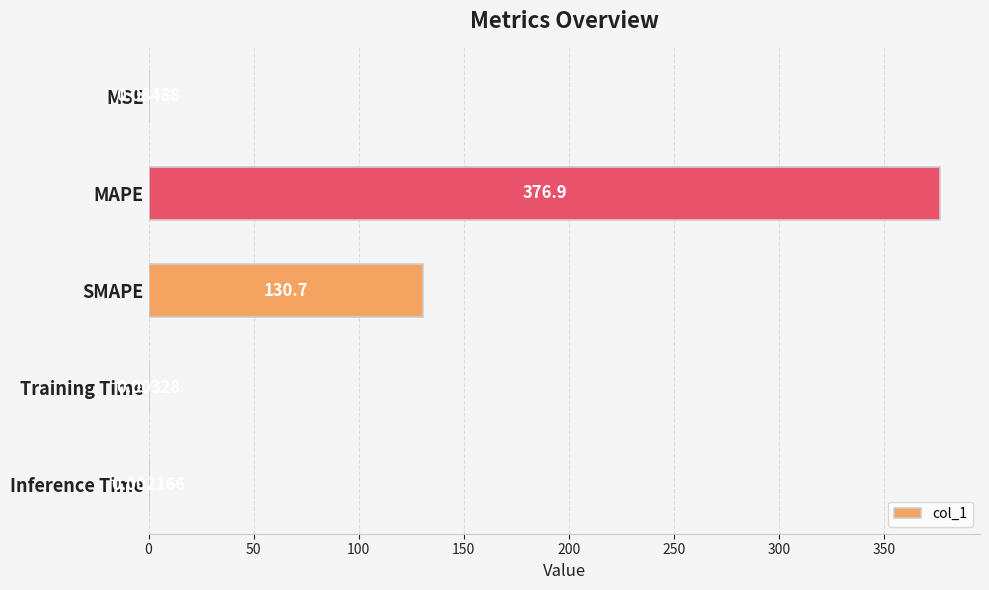

What is the average value?

101.5